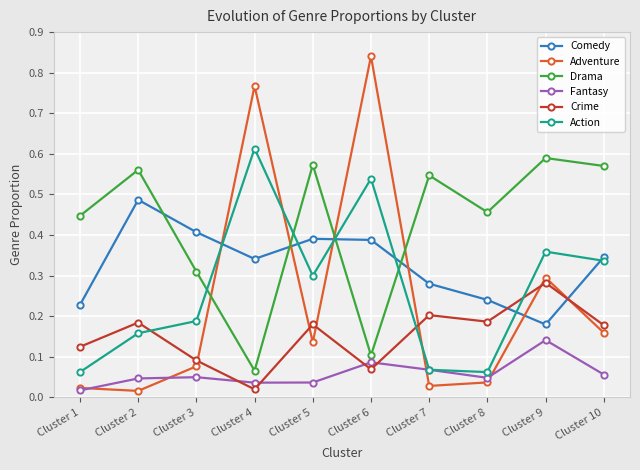

What is the total value across all series at Cluster 2?

1.5